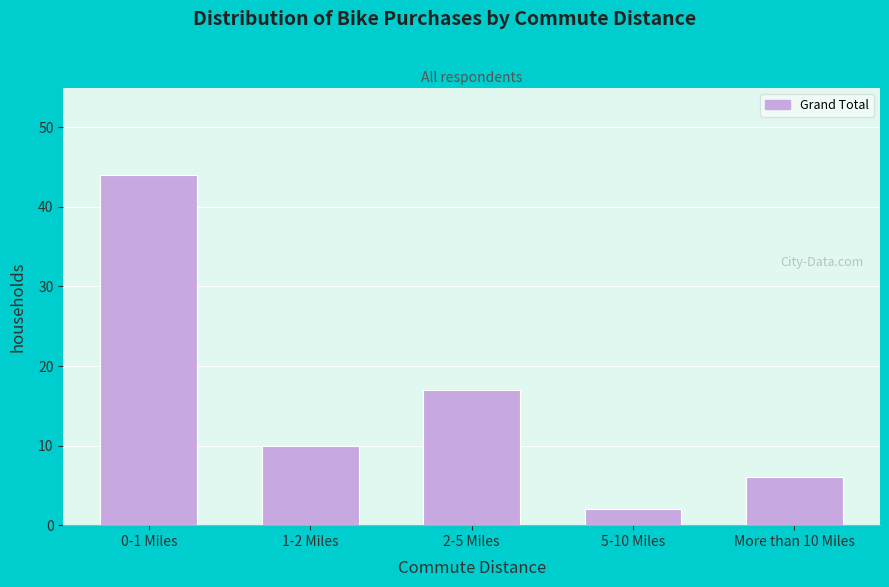

Reading left to right, list all the values displayed in this chart.

0-1 Miles=44	1-2 Miles=10	2-5 Miles=17	5-10 Miles=2	More than 10 Miles=6